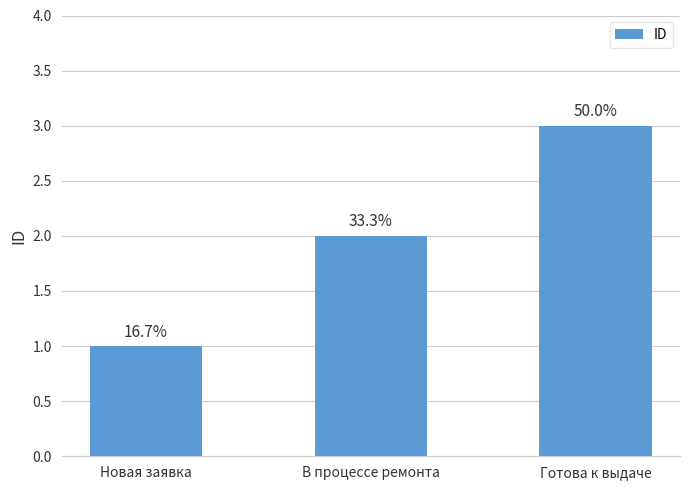

What is the value of the 1st bar from the left?

1